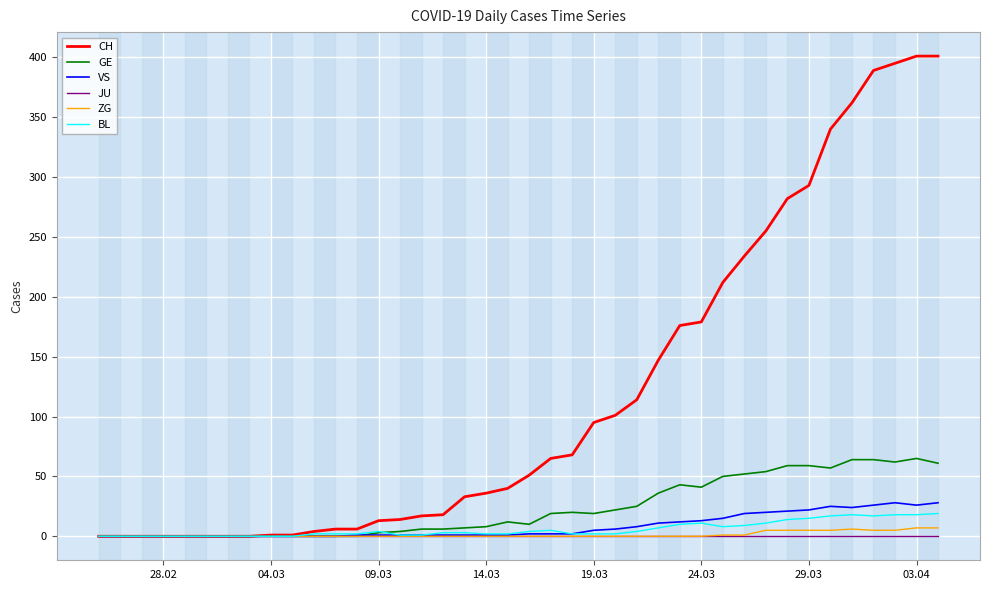

Which series has the largest range (max minus min)?

CH